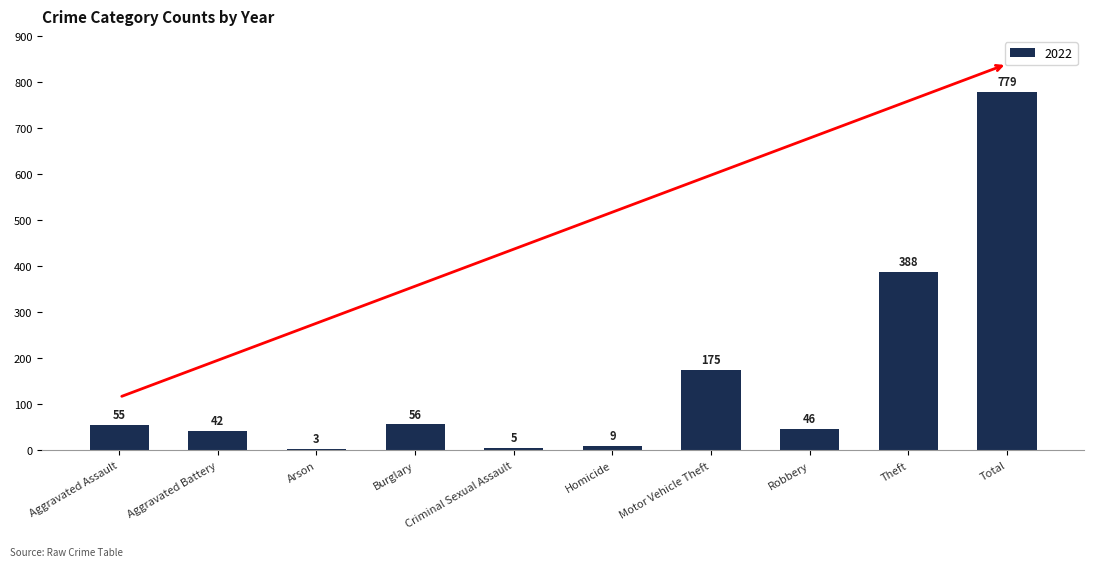

Rank the categories by value from lowest to highest.

Arson, Criminal Sexual Assault, Homicide, Aggravated Battery, Robbery, Aggravated Assault, Burglary, Motor Vehicle Theft, Theft, Total